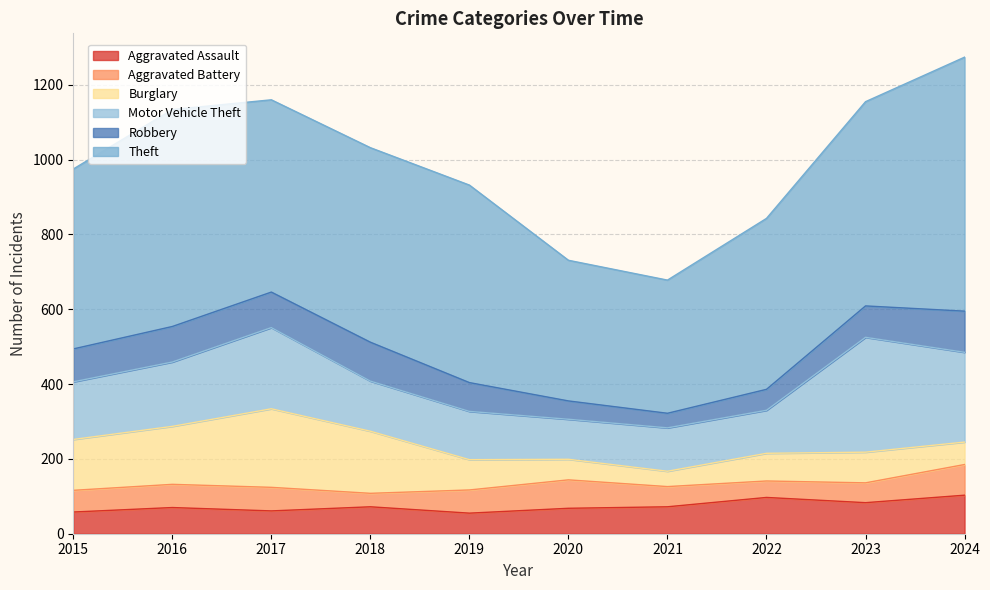

True or false: Motor Vehicle Theft has a value of 116 at 2021.

True